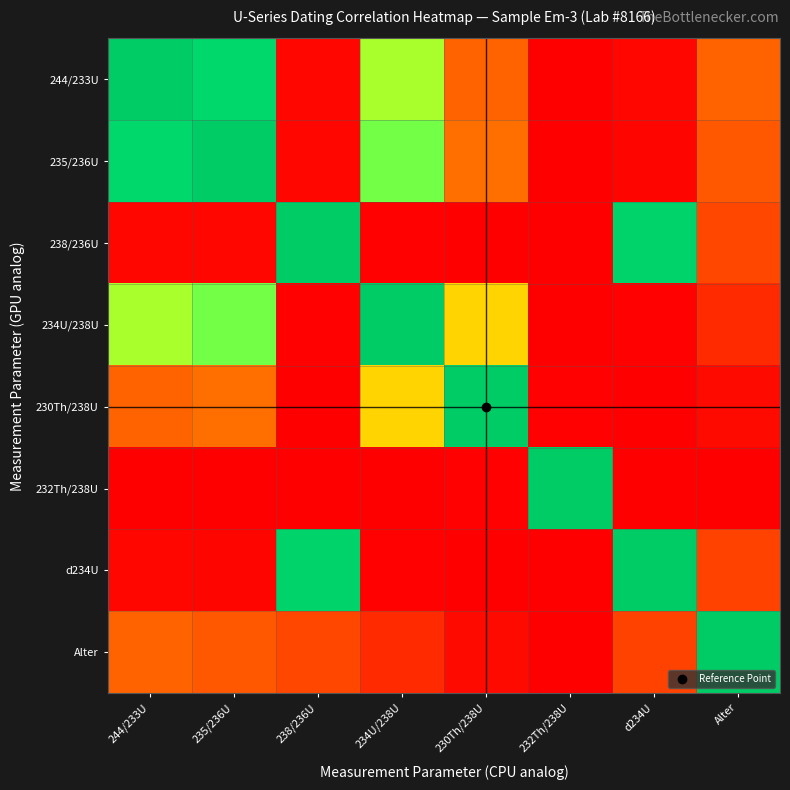

Reading left to right, transcribe all the data shown in this chart.

244/233U: 244/233U=1.0	235/236U=0.9	238/236U=0.0	234U/238U=0.6	230Th/238U=0.2	232Th/238U=0.0	d234U=0.0	Alter=0.2
235/236U: 244/233U=0.9	235/236U=1.0	238/236U=0.0	234U/238U=0.6	230Th/238U=0.2	232Th/238U=0.0	d234U=0.0	Alter=0.2
238/236U: 244/233U=0.0	235/236U=0.0	238/236U=1.0	234U/238U=0.0	230Th/238U=0.0	232Th/238U=0.0	d234U=1.0	Alter=0.1
234U/238U: 244/233U=0.6	235/236U=0.6	238/236U=0.0	234U/238U=1.0	230Th/238U=0.4	232Th/238U=0.0	d234U=0.0	Alter=0.1
230Th/238U: 244/233U=0.2	235/236U=0.2	238/236U=0.0	234U/238U=0.4	230Th/238U=1.0	232Th/238U=0.0	d234U=0.0	Alter=0.0
232Th/238U: 244/233U=0.0	235/236U=0.0	238/236U=0.0	234U/238U=0.0	230Th/238U=0.0	232Th/238U=1.0	d234U=0.0	Alter=0.0
d234U: 244/233U=0.0	235/236U=0.0	238/236U=1.0	234U/238U=0.0	230Th/238U=0.0	232Th/238U=0.0	d234U=1.0	Alter=0.1
Alter: 244/233U=0.2	235/236U=0.2	238/236U=0.1	234U/238U=0.1	230Th/238U=0.0	232Th/238U=0.0	d234U=0.1	Alter=1.0